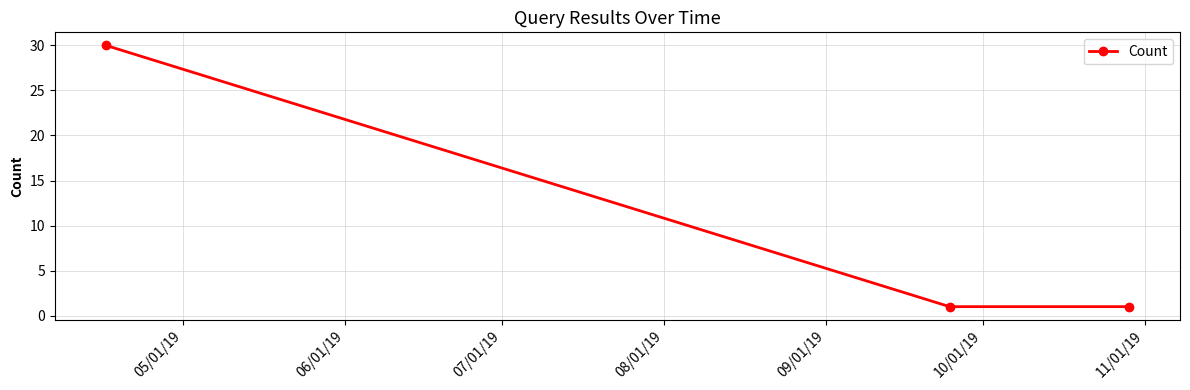

Does the chart display data point markers on the line(s)?

Yes